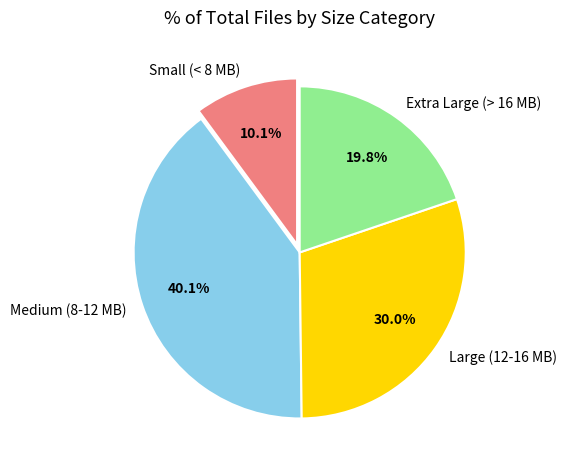

What is the largest slice in the pie chart?

Medium (8-12 MB)